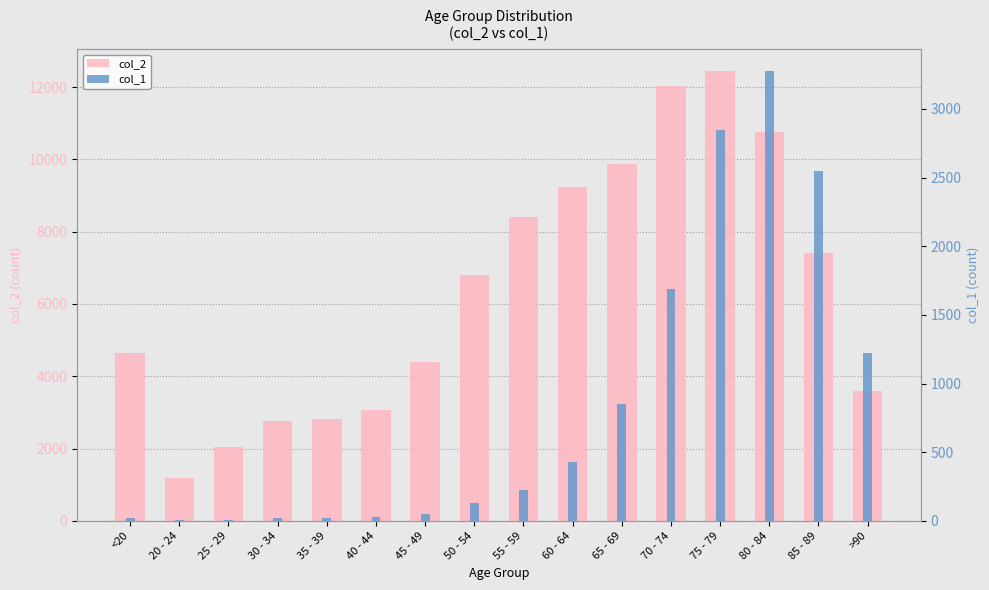

What is the approximate value of col_1 at 65 - 69, to the nearest 50?

850